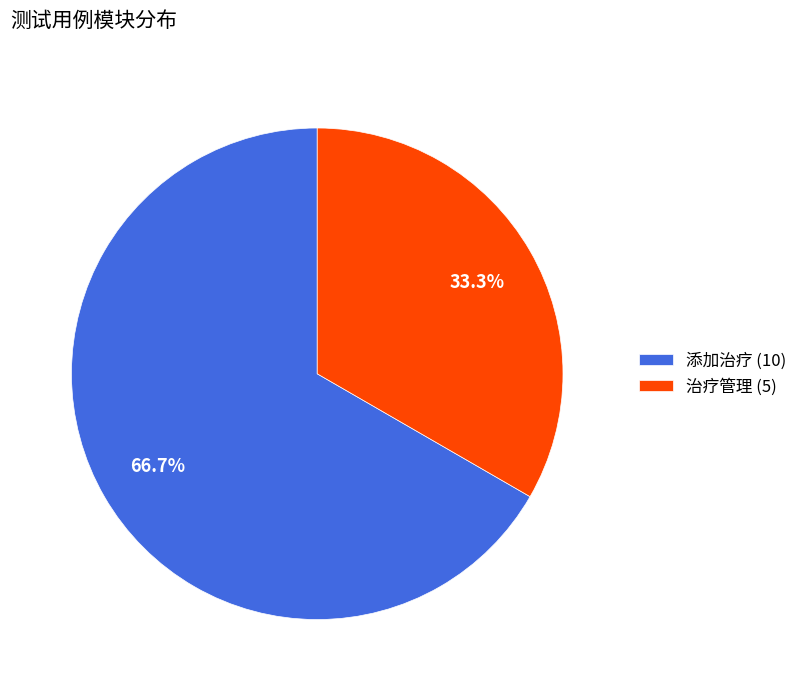

What is the ratio of the value at 添加治疗 to the value at 治疗管理?

2.0